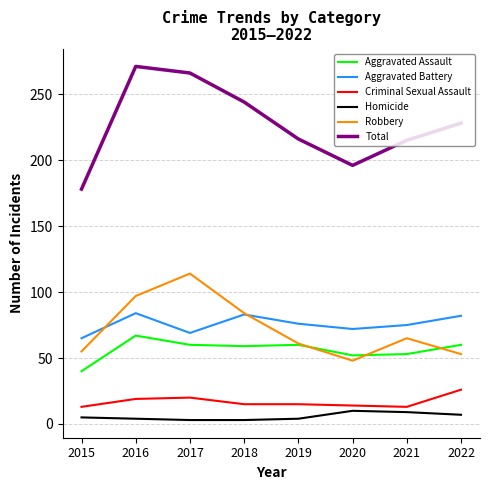

The Aggravated Assault series shows 83 at 2022. True or false?

False